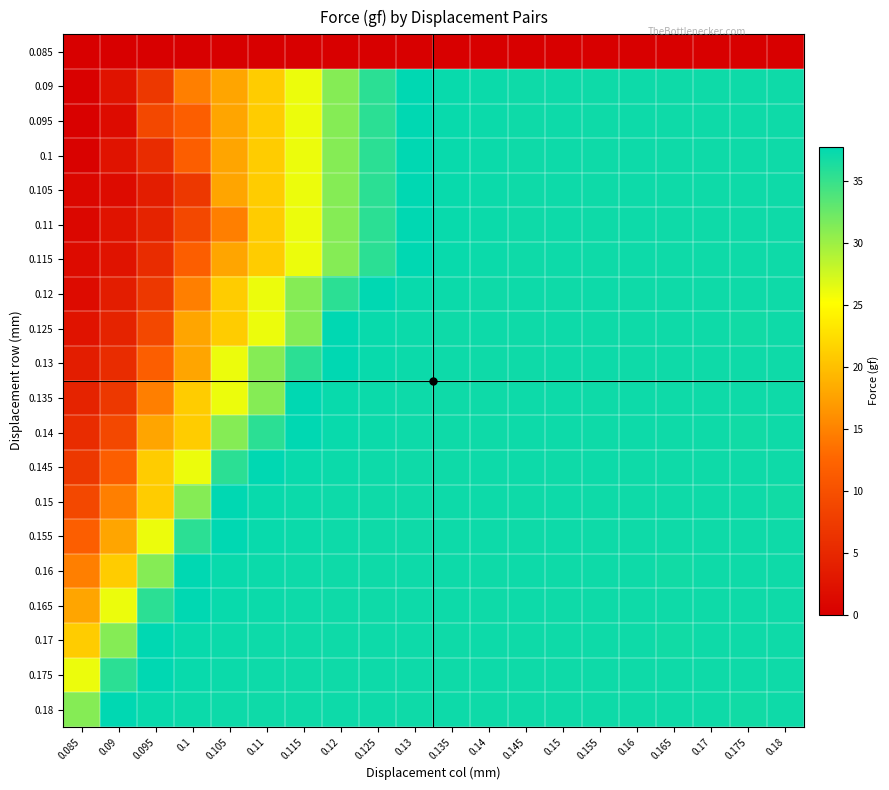

How many distinct data groups are displayed?

20